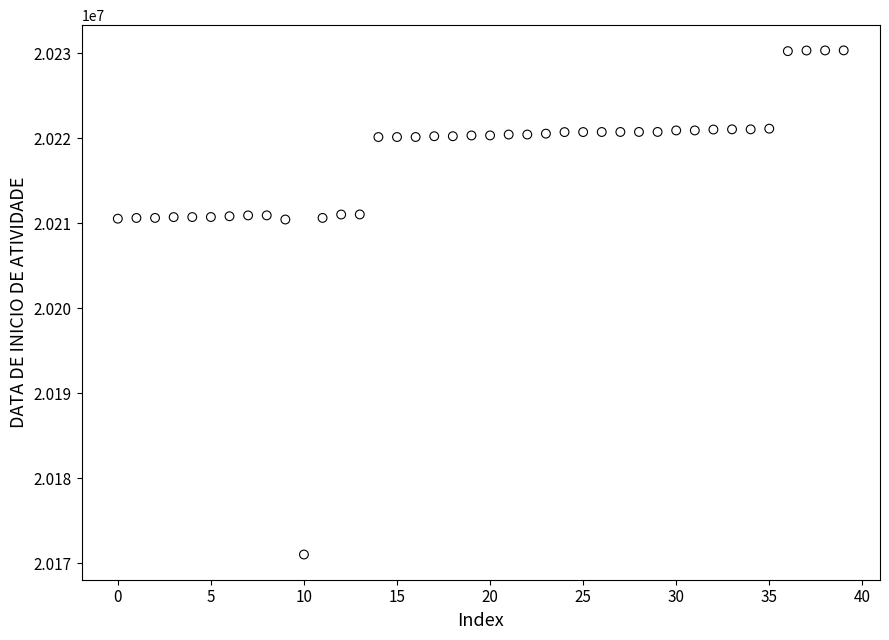

What is the range of Y values (max minus min)?

59286